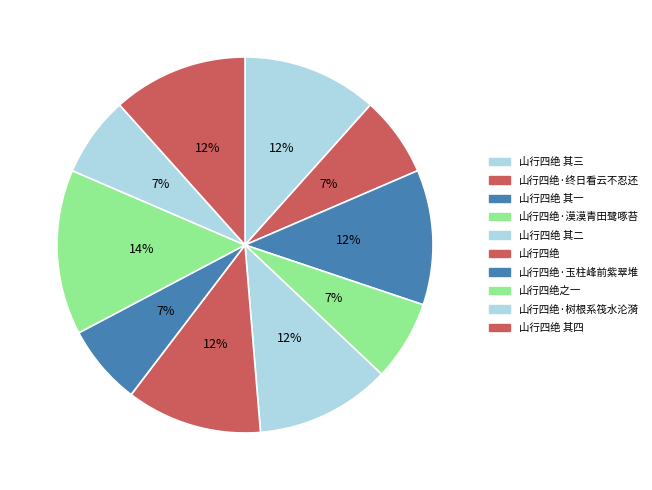

Between 山行四绝 其二 and 山行四绝 其四, which is larger?

山行四绝 其四